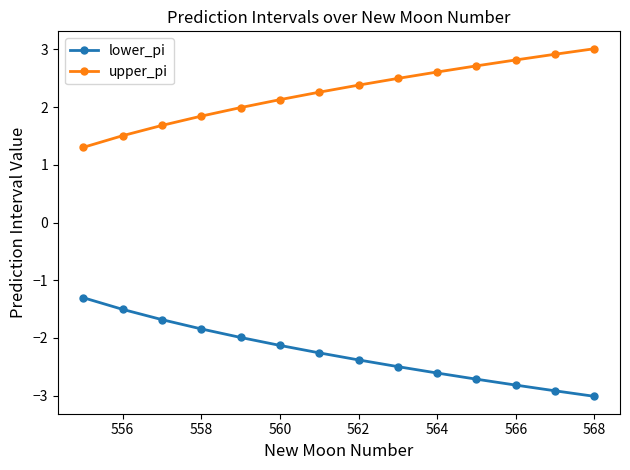

Rank the series by their maximum value, from lowest to highest.

lower_pi, upper_pi